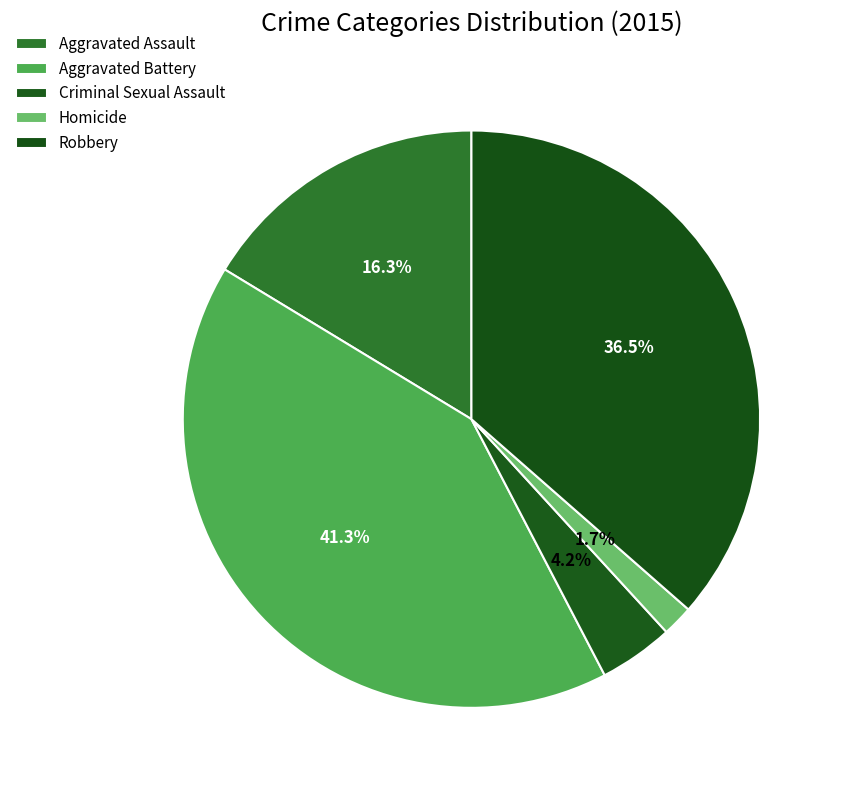

Is the sum of Homicide and Aggravated Assault greater than half?

No